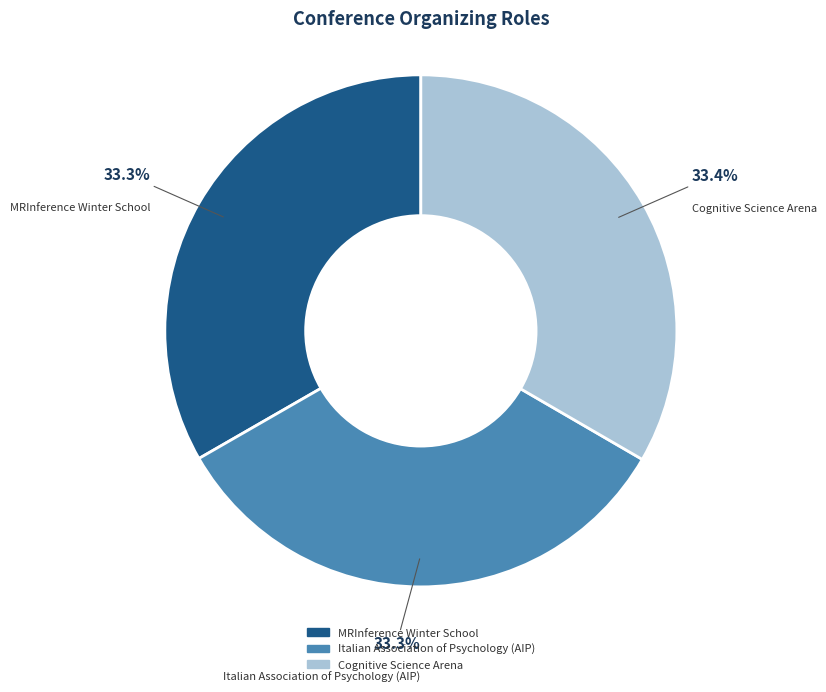

Does Italian Association of Psychology (AIP) represent more than half of the total?

No